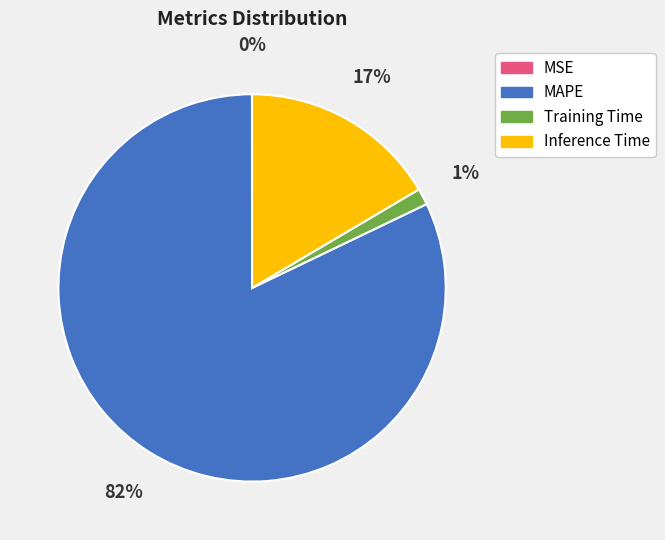

True or false: Inference Time accounts for 17% of the total.

True